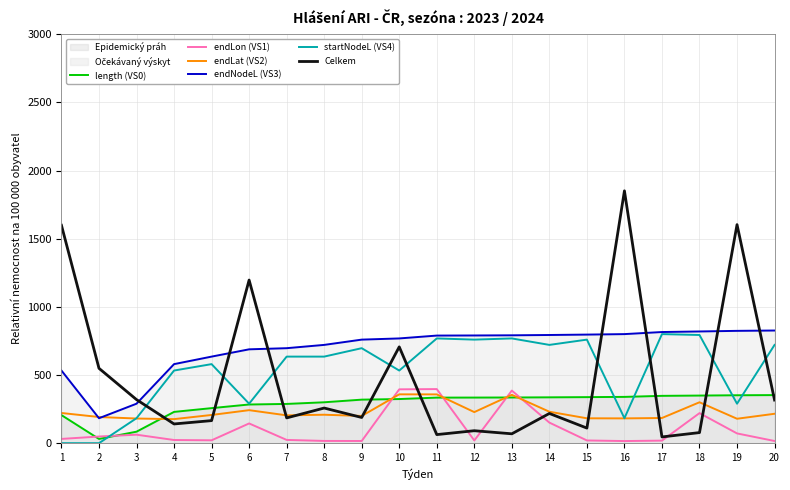

What is the value of the endLon (VS1) point at the 4th from the left?

23.2